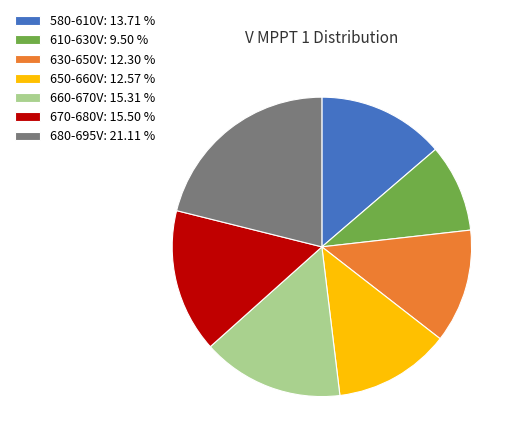

Is the sum of 630-650V: 12.30 % and 680-695V: 21.11 % greater than half?

No